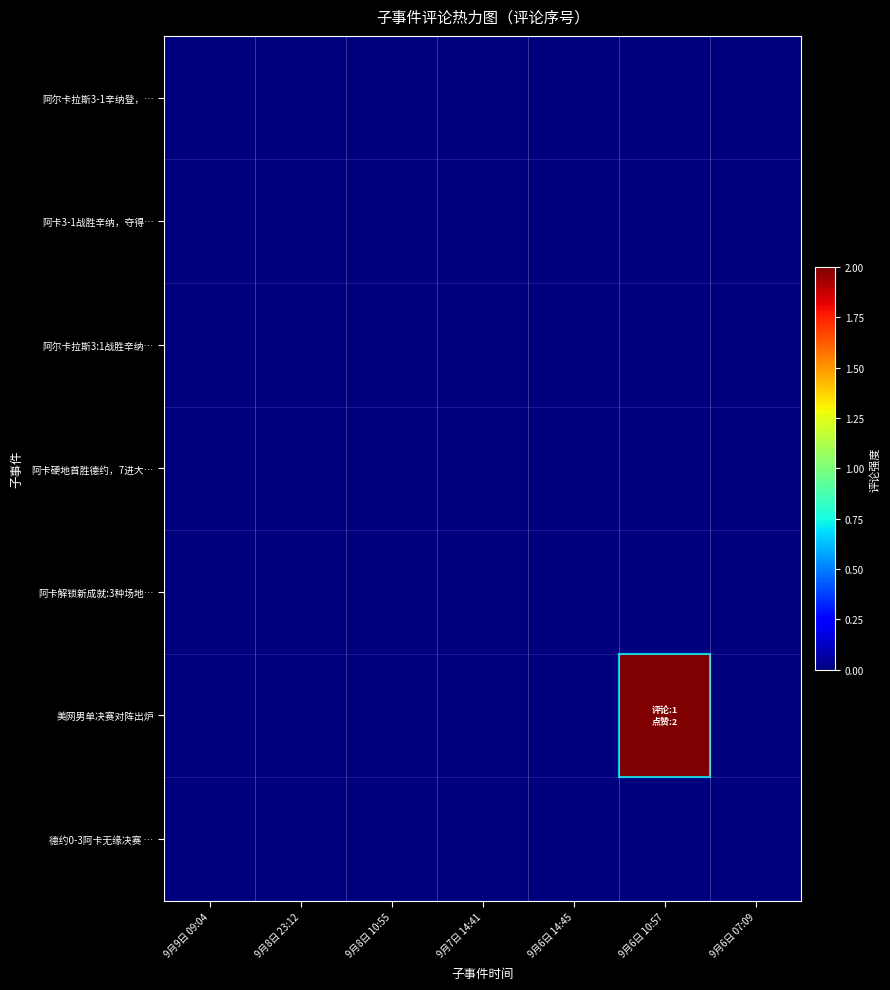

Reading right to left, transcribe all the data shown in this chart.

阿尔卡拉斯3-1辛纳登，…: 9月6日 07:09=0	9月6日 10:57=0	9月6日 14:45=0	9月7日 14:41=0	9月8日 10:55=0	9月8日 23:12=0	9月9日 09:04=0
阿卡3-1战胜辛纳，夺得…: 9月6日 07:09=0	9月6日 10:57=0	9月6日 14:45=0	9月7日 14:41=0	9月8日 10:55=0	9月8日 23:12=0	9月9日 09:04=0
阿尔卡拉斯3:1战胜辛纳…: 9月6日 07:09=0	9月6日 10:57=0	9月6日 14:45=0	9月7日 14:41=0	9月8日 10:55=0	9月8日 23:12=0	9月9日 09:04=0
阿卡硬地首胜德约，7进大…: 9月6日 07:09=0	9月6日 10:57=0	9月6日 14:45=0	9月7日 14:41=0	9月8日 10:55=0	9月8日 23:12=0	9月9日 09:04=0
阿卡解锁新成就:3种场地…: 9月6日 07:09=0	9月6日 10:57=0	9月6日 14:45=0	9月7日 14:41=0	9月8日 10:55=0	9月8日 23:12=0	9月9日 09:04=0
美网男单决赛对阵出炉: 9月6日 07:09=0	9月6日 10:57=2	9月6日 14:45=0	9月7日 14:41=0	9月8日 10:55=0	9月8日 23:12=0	9月9日 09:04=0
德约0-3阿卡无缘决赛 …: 9月6日 07:09=0	9月6日 10:57=0	9月6日 14:45=0	9月7日 14:41=0	9月8日 10:55=0	9月8日 23:12=0	9月9日 09:04=0